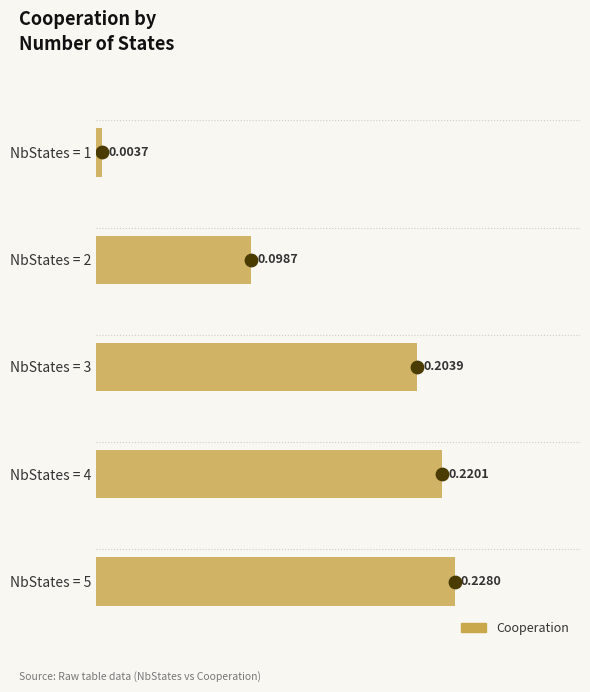

Which has a higher value, NbStates = 5 or NbStates = 4?

NbStates = 5